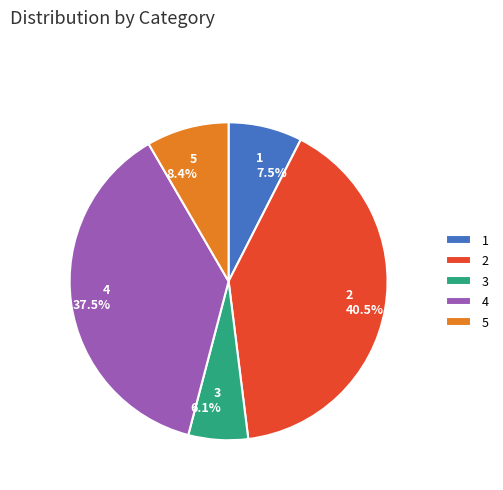

Is 1 the majority of the pie?

No